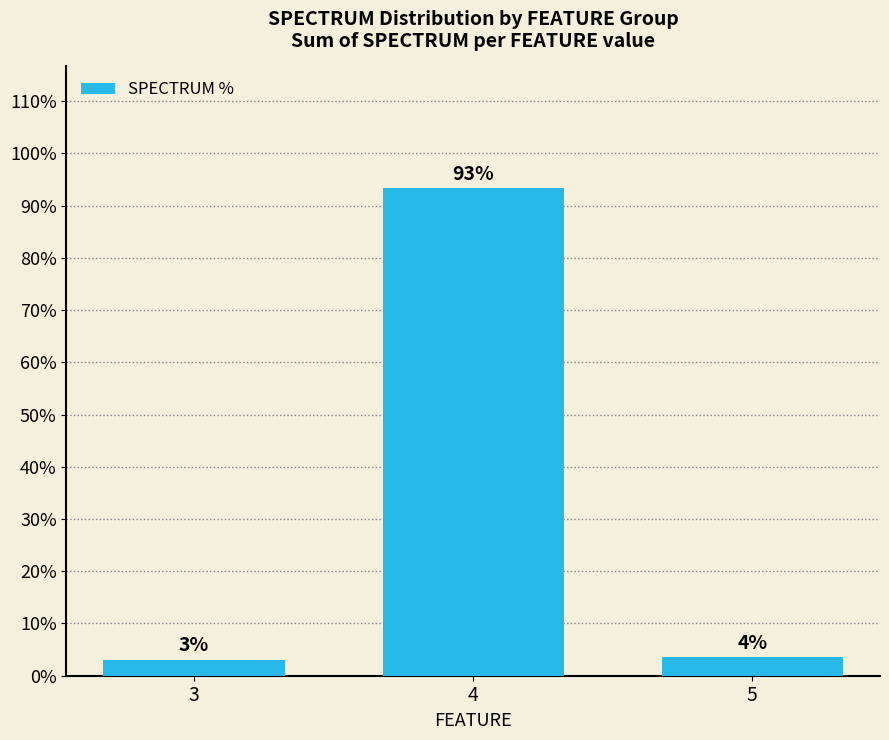

Reading left to right, list all the values displayed in this chart.

3.1	93.3	3.6